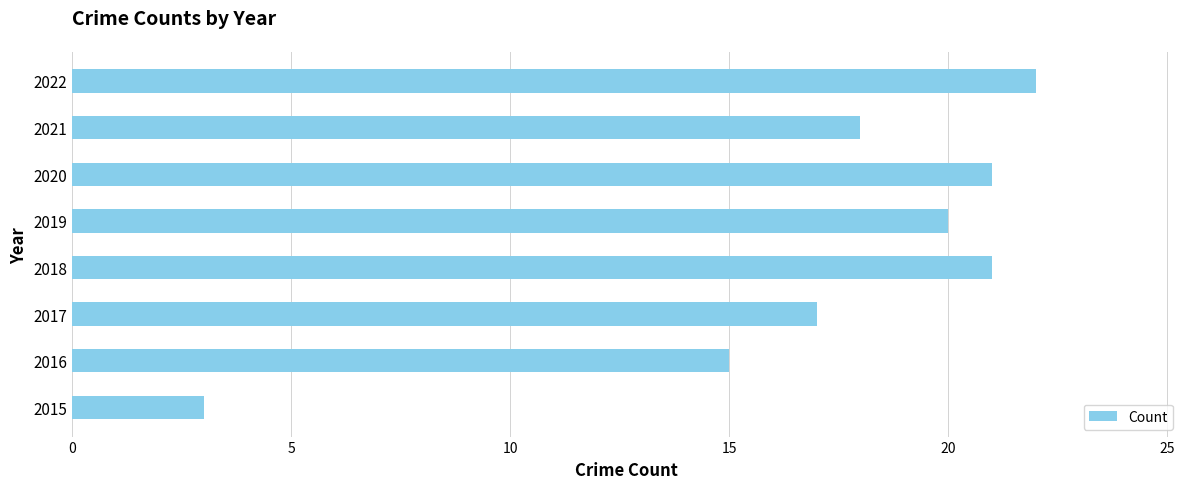

What is the minimum value shown in the chart?

3